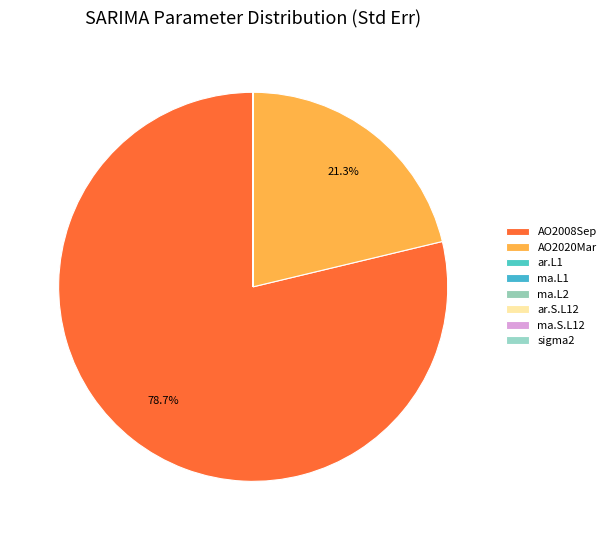

How much of the chart is everything except ma.L2?

100.0%